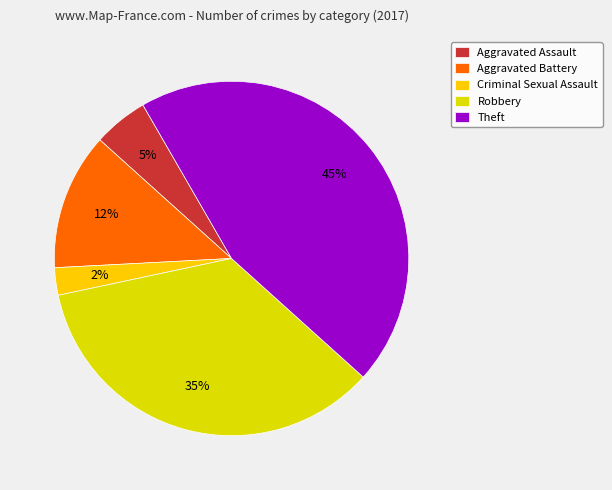

Rank the categories by value from lowest to highest.

Criminal Sexual Assault, Aggravated Assault, Aggravated Battery, Robbery, Theft